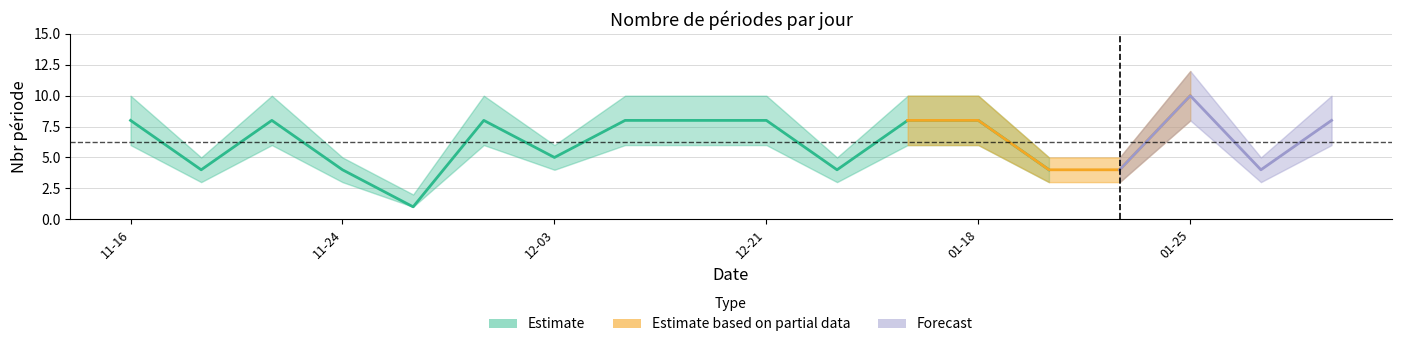

In Estimate_high, how many points are higher than both neighbors (excluding endpoints)?

3